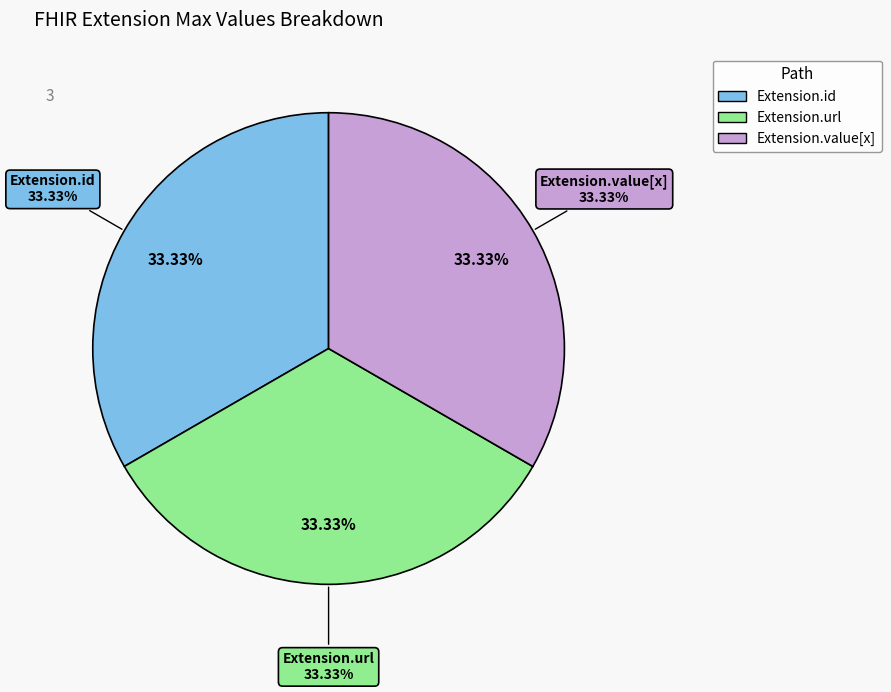

What portion of the pie excludes Extension.extension?

100.0%